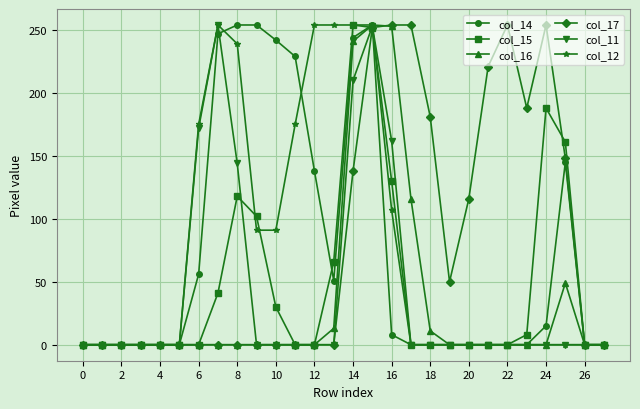

True or false: col_15 has more than 2 points higher than both neighbors.

True